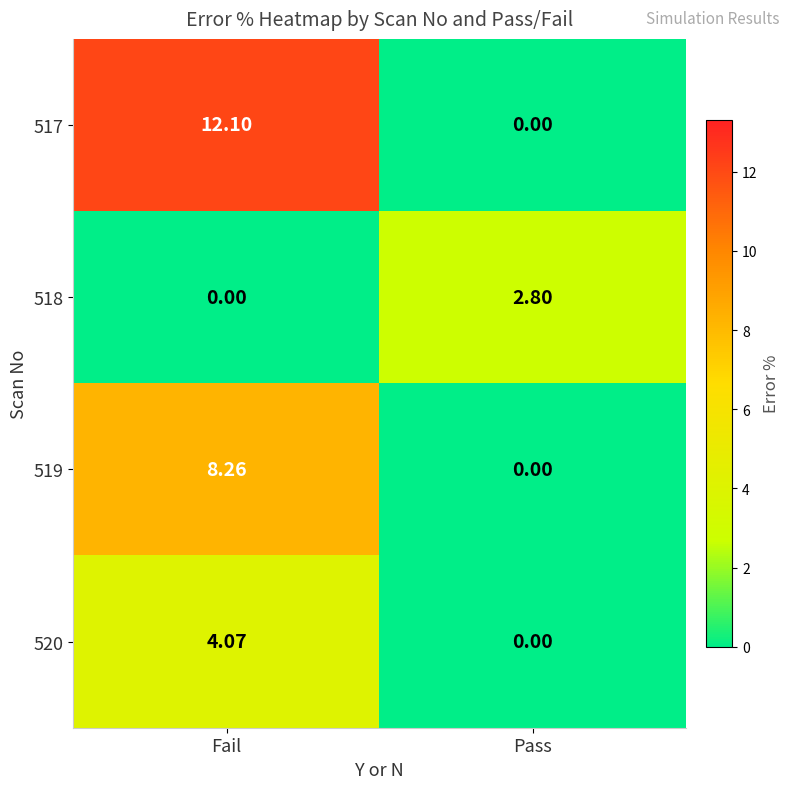

At which label is 518 closest to 1?

Fail